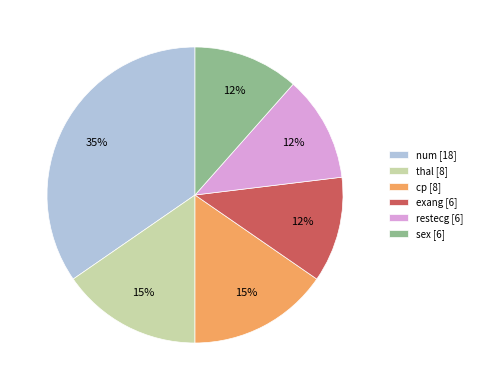

Count the number of slices in the pie.

6